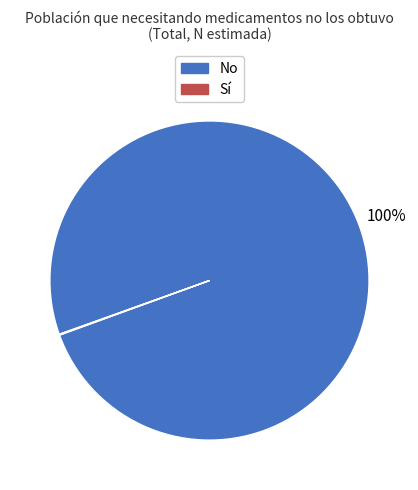

To the nearest percent, what is the difference between the largest and smallest slice percentages?

100%